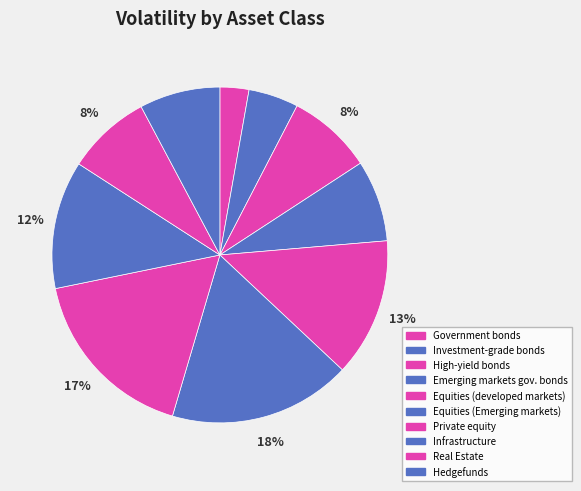

True or false: Private equity accounts for 17% of the total.

True